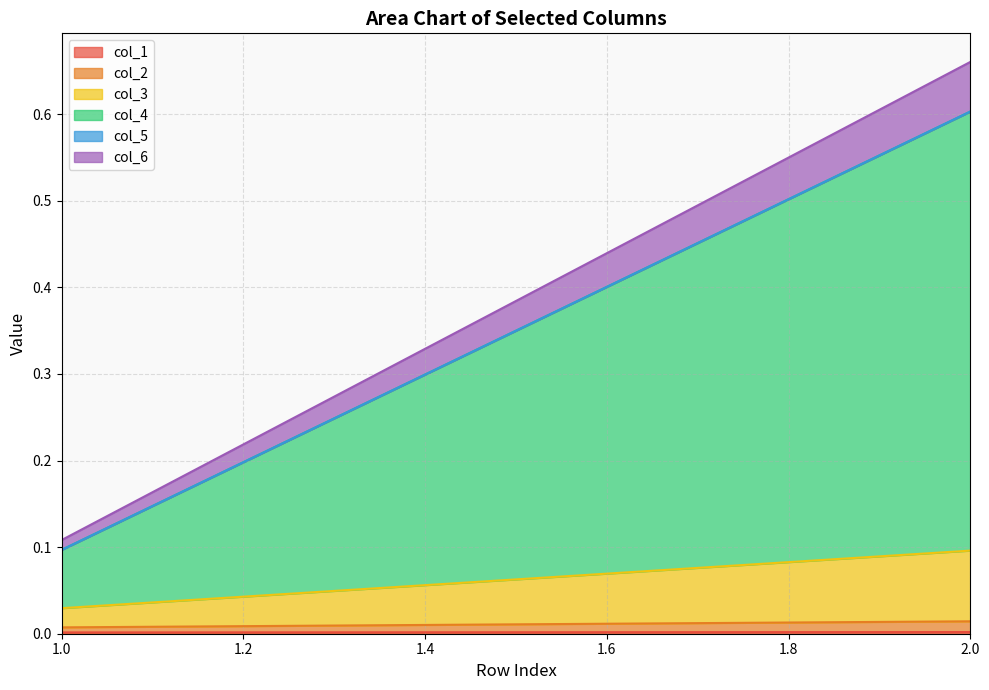

Does the chart have visible grid lines?

Yes